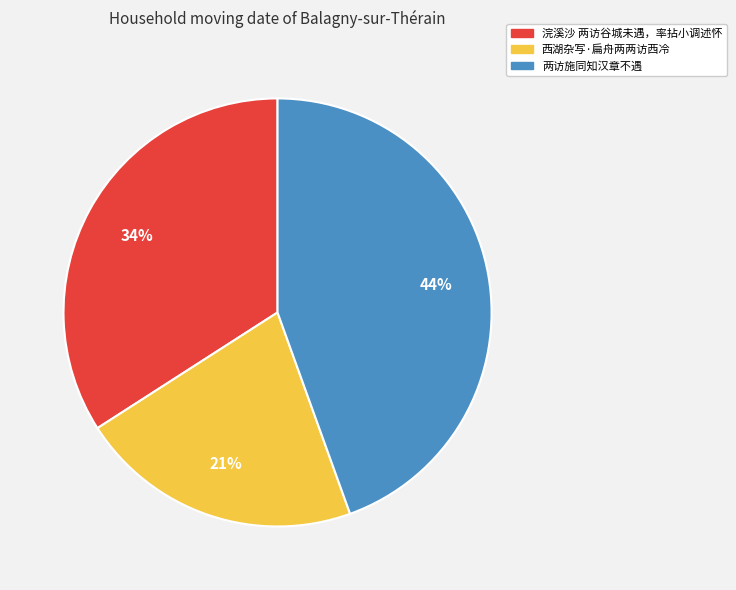

Is there a majority slice in this chart?

No